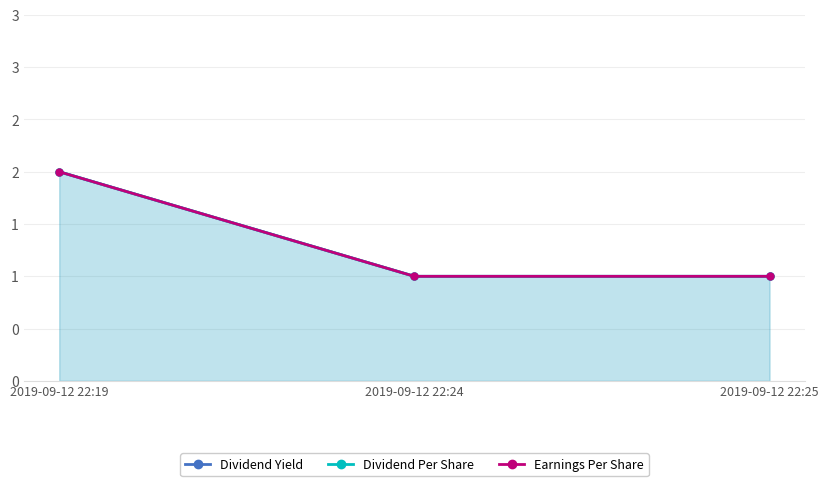

Which series changed the most between 2019-09-12 22:24 and 2019-09-12 22:25?

Dividend Yield